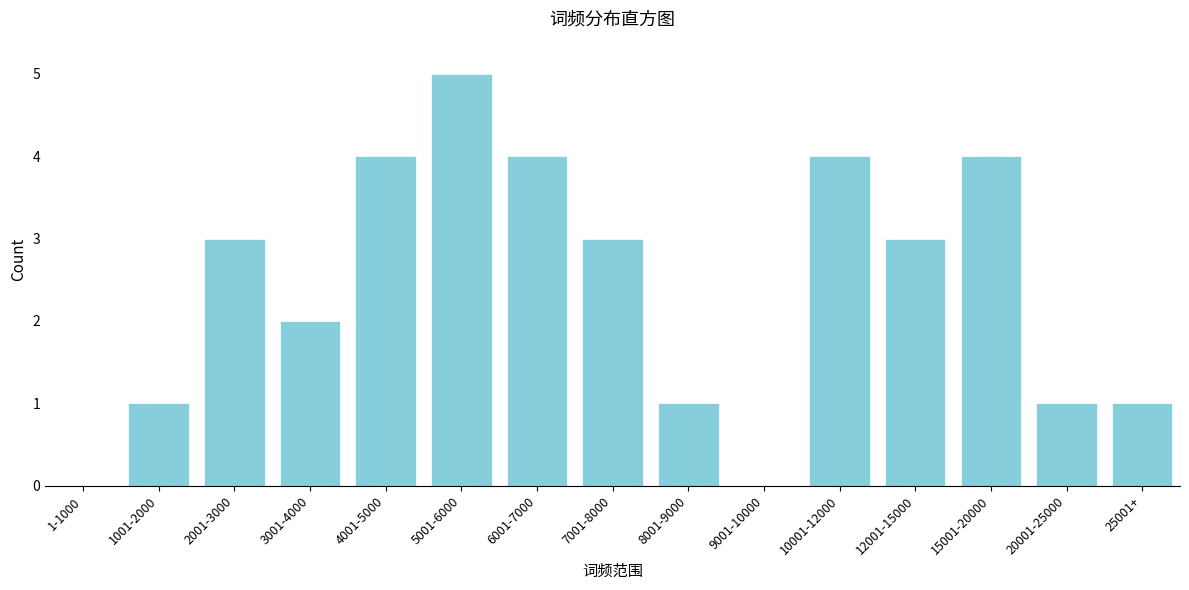

Reading left to right, what are all the values shown in this chart?

1-1000=0	1001-2000=1	2001-3000=3	3001-4000=2	4001-5000=4	5001-6000=5	6001-7000=4	7001-8000=3	8001-9000=1	9001-10000=0	10001-12000=4	12001-15000=3	15001-20000=4	20001-25000=1	25001+=1